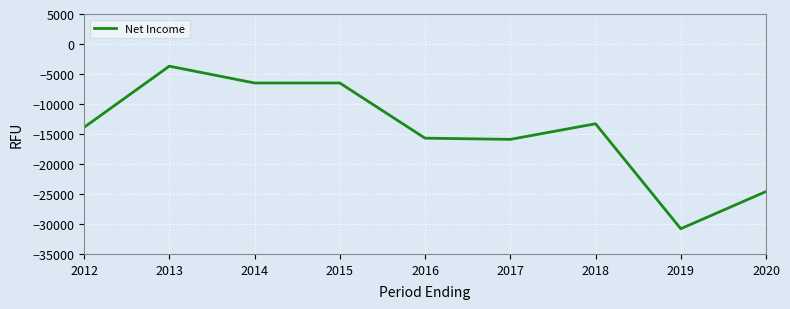

Does the chart have visible grid lines?

Yes